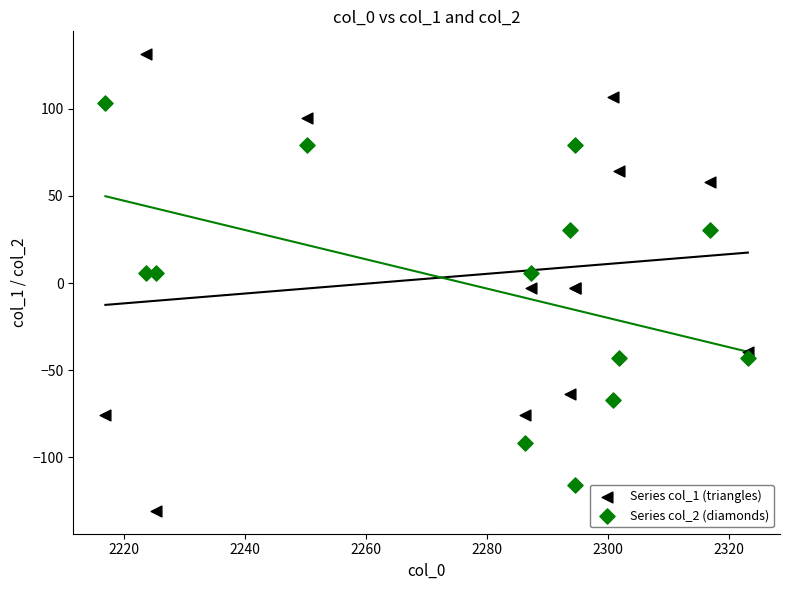

Which series contains the lowest Y value?

Series col_1 (triangles)